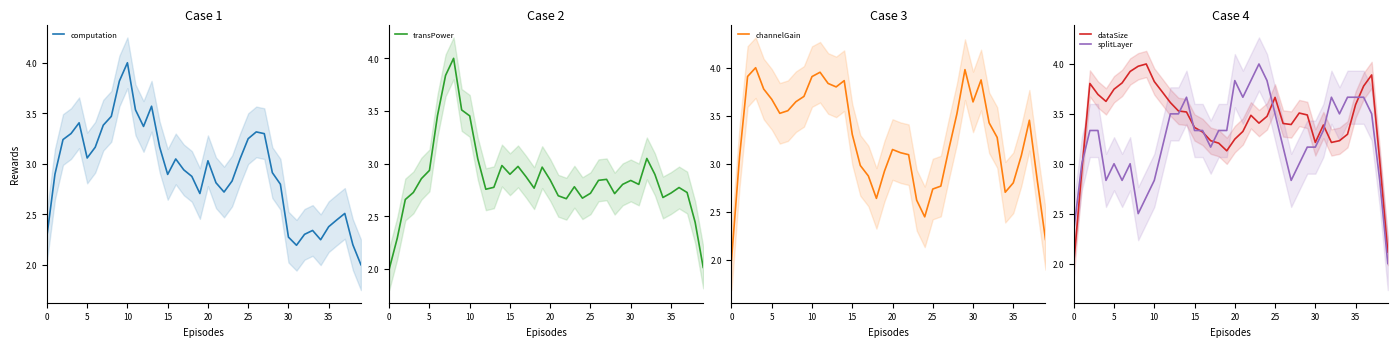

How many interior local valleys does the dataSize series have?

6